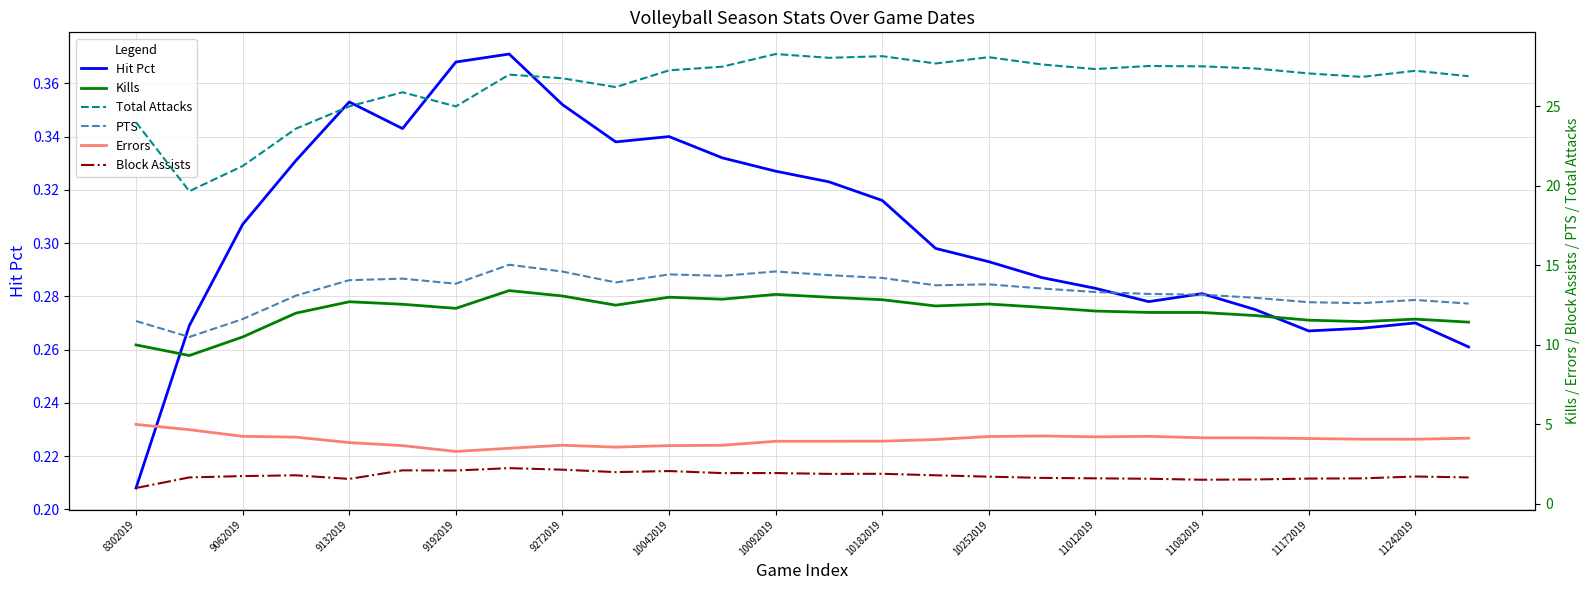

Count the number of categories in the chart.

26